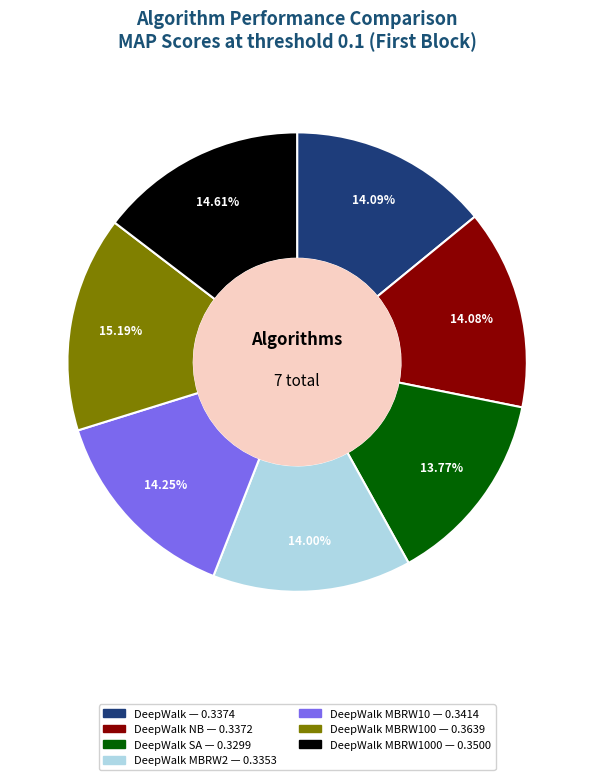

How many slices are in this pie chart?

7